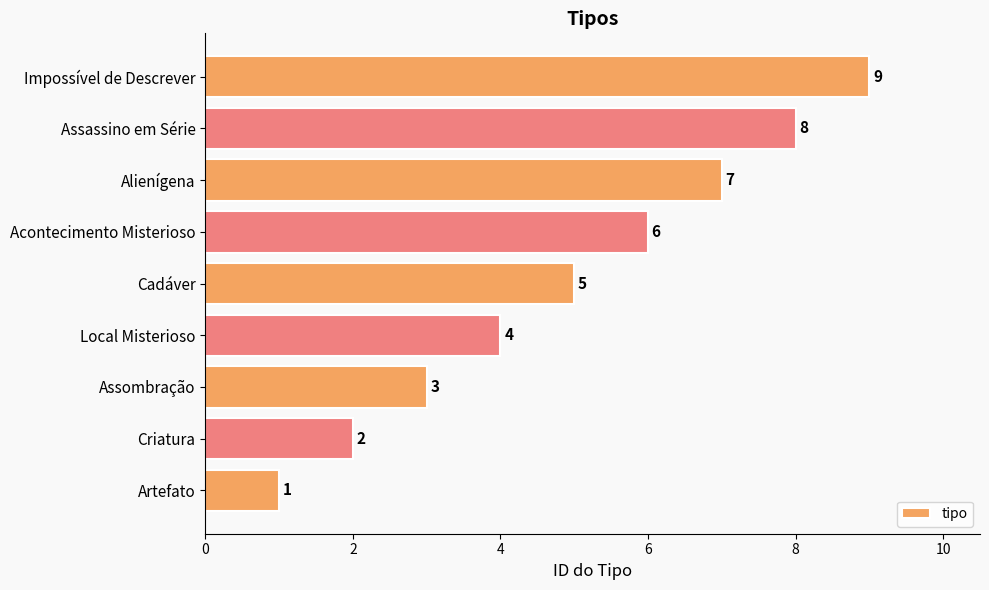

What is the difference between the second highest and minimum values?

7